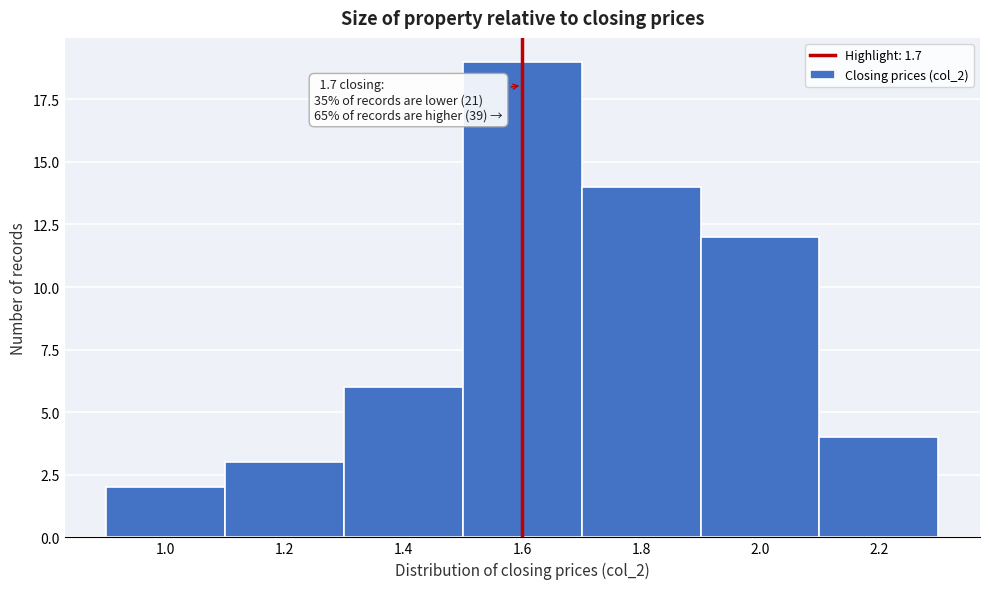

Reading right to left, transcribe all the data shown in this chart.

2.2=4	2.0=12	1.8=14	1.6=19	1.4=6	1.2=3	1.0=2